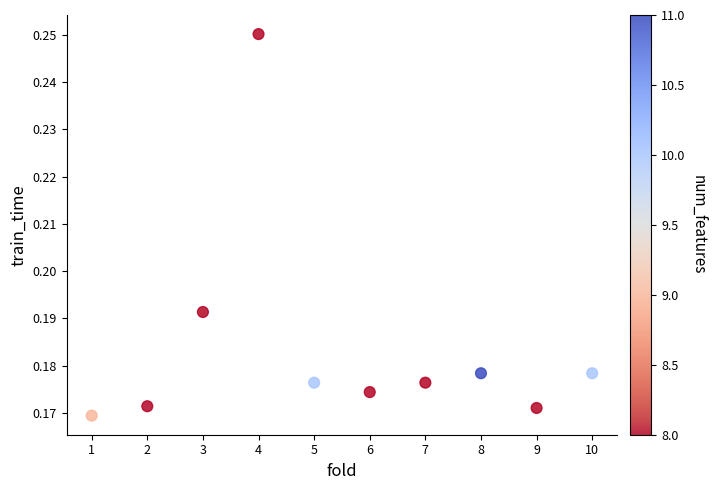

What is the range of X values (max minus min)?

9.0